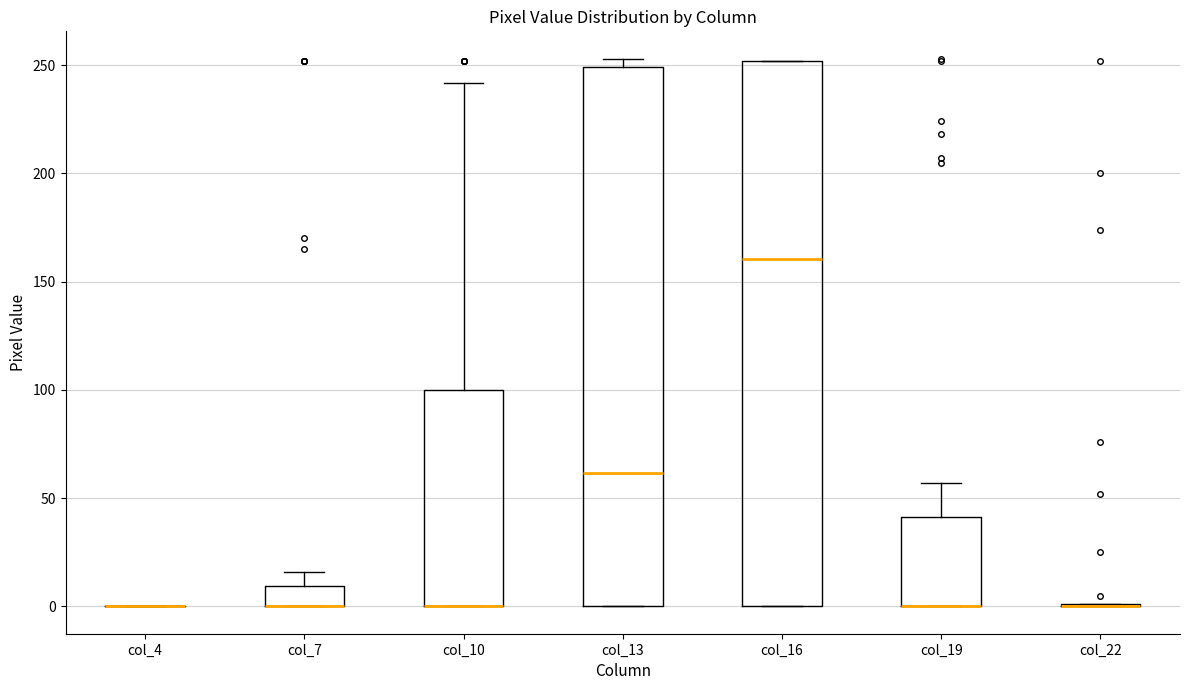

Reading left to right, read every box against the y-axis: the position of its median line, the range the box covers, and the ends of its whiskers. The values are not printed on the chart, so give them approximately, as read against the axis.

col_4: box collapsed to a line at 0, whiskers 0 to 0
col_7: median 0 (drawn on the box's lower edge), box 0 to 10, whiskers 0 to 15
col_10: median 0 (drawn on the box's lower edge), box 0 to 100, whiskers 0 to 240
col_13: median 60, box 0 to 250, whiskers 0 to 255
col_16: median 160, box 0 to 250, whiskers 0 to 250
col_19: median 0 (drawn on the box's lower edge), box 0 to 40, whiskers 0 to 55
col_22: box collapsed to a line at 0, whiskers 0 to 0